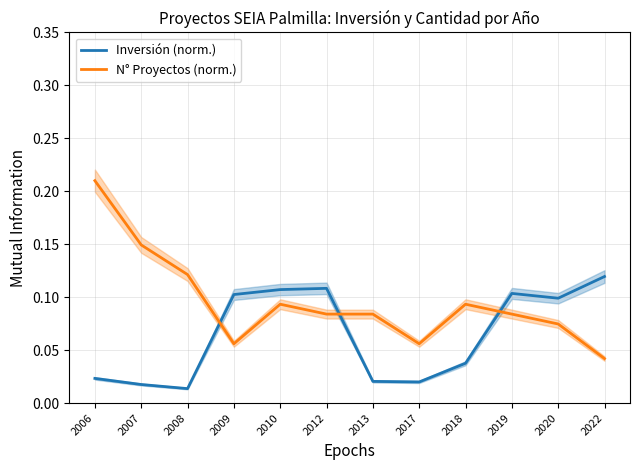

What is the maximum value for N° Proyectos (norm.)?

0.2